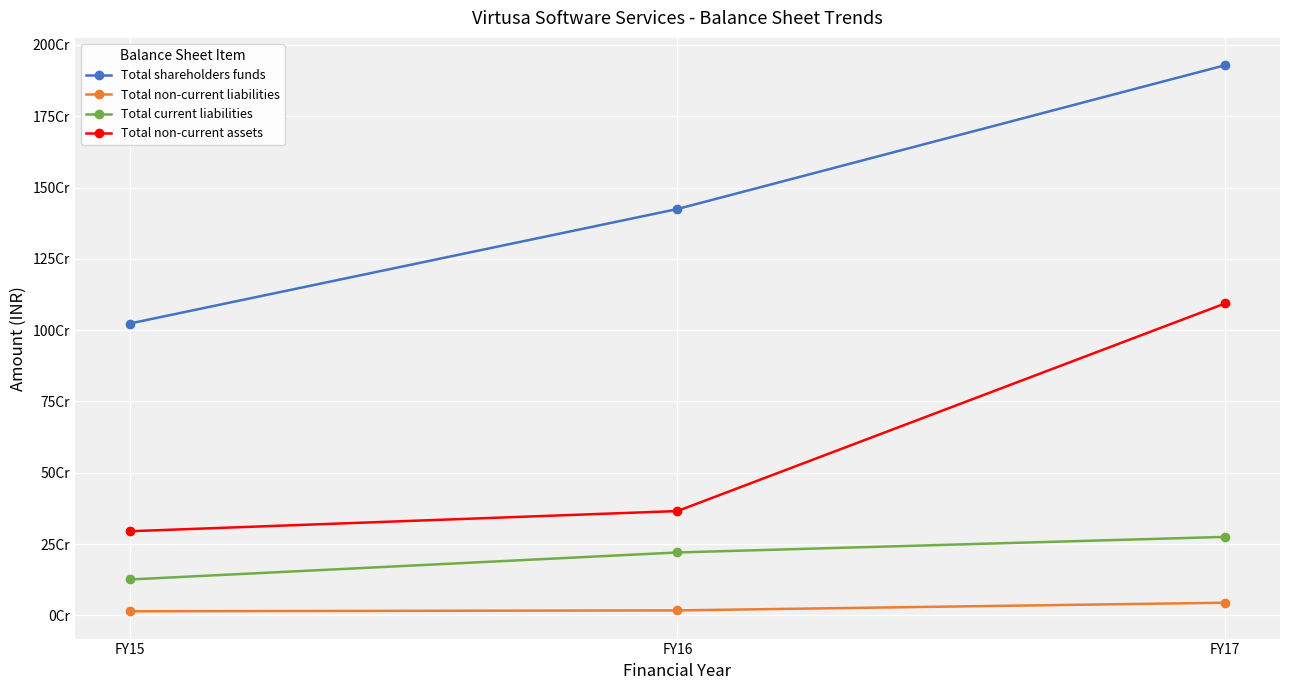

What are all the series names shown in the legend?

Total shareholders funds, Total non-current liabilities, Total current liabilities, Total non-current assets